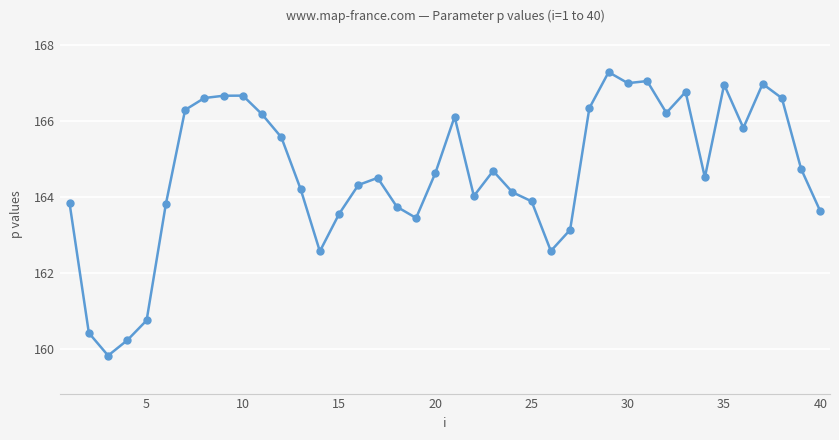

What is the minimum value shown in the chart?

159.8